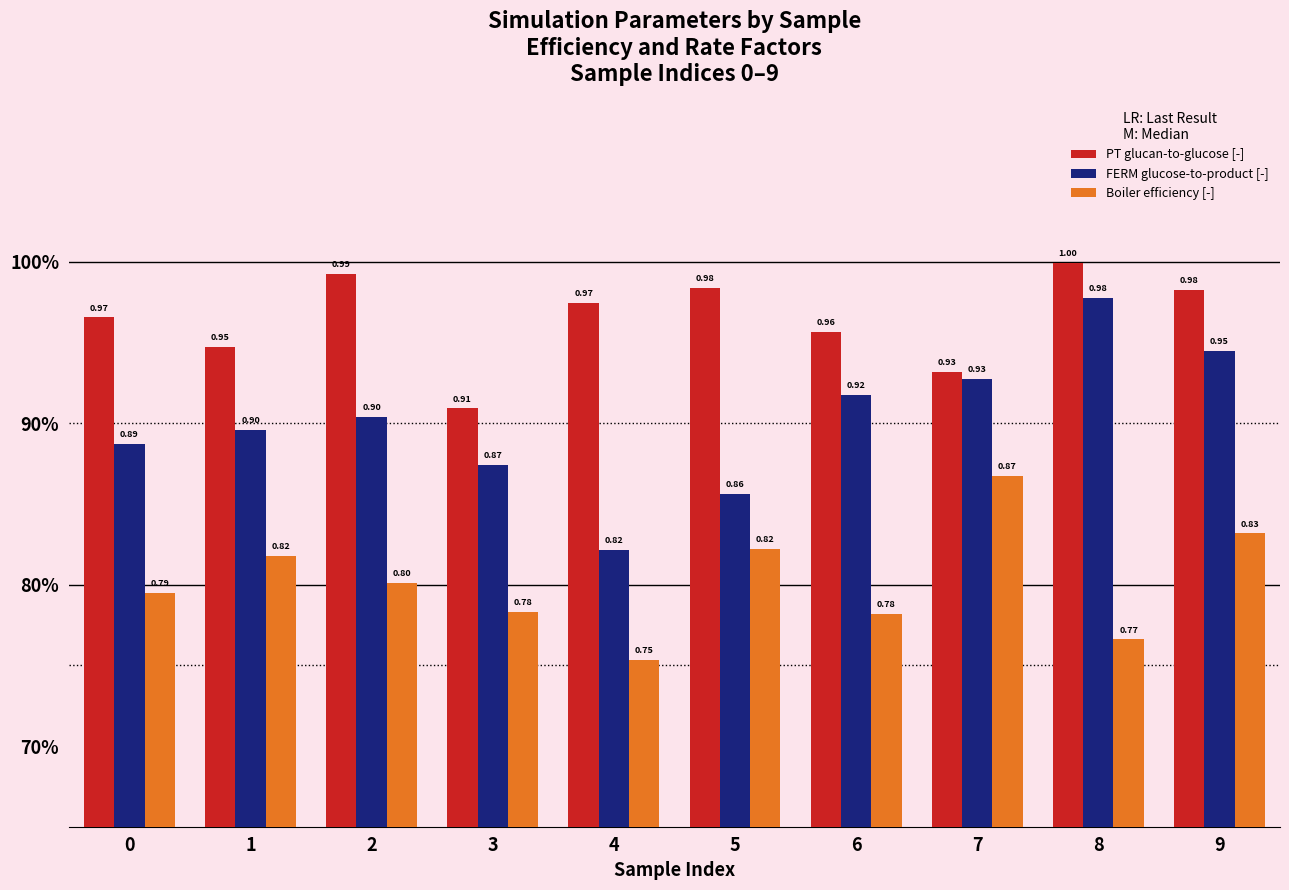

Between 7 and 2, which is larger?

2